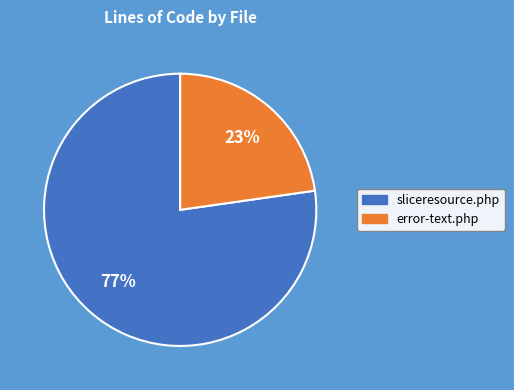

Is the sum of error-text.php and sliceresource.php greater than half?

Yes